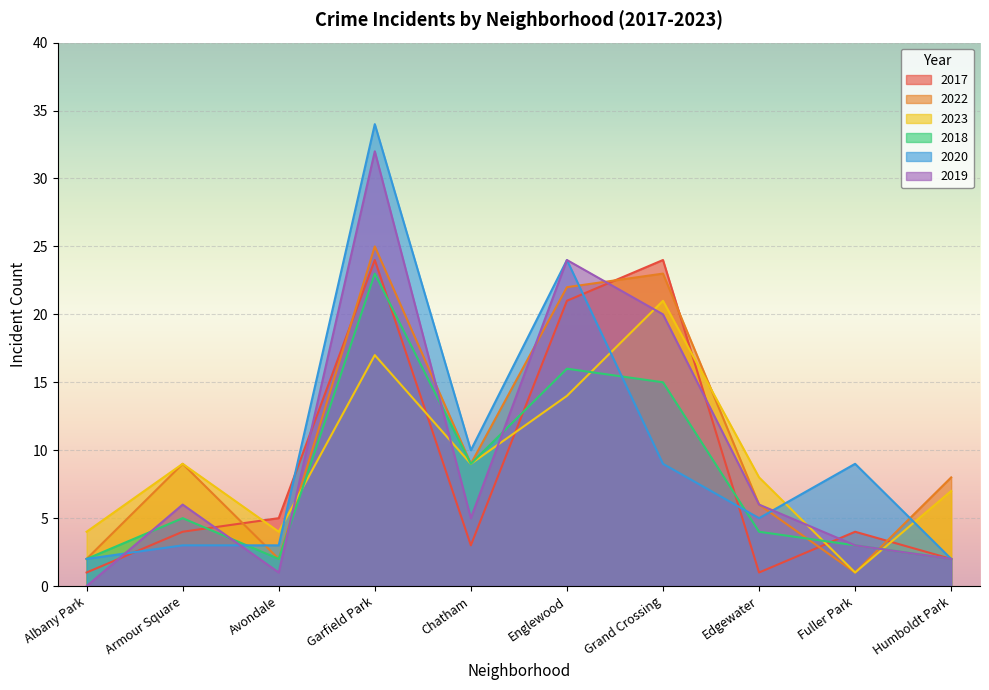

Which label corresponds to the largest value in the chart?

Garfield Park